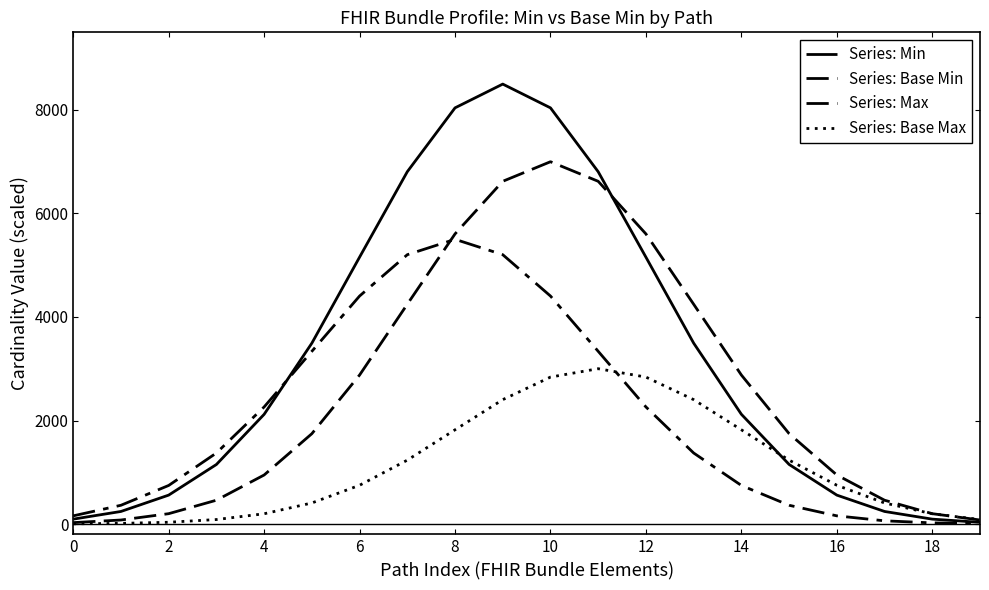

In Series: Max, how many points are higher than both neighbors (excluding endpoints)?

1